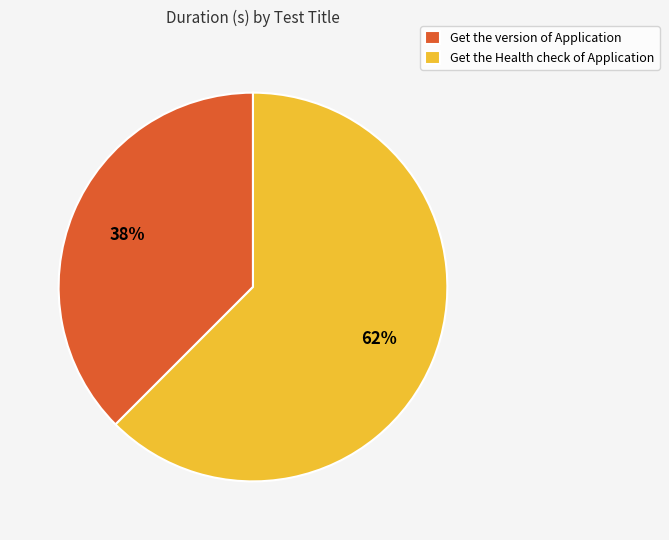

To the nearest percent, what is the combined percentage of Get the Health check of Application and Get the version of Application?

100%